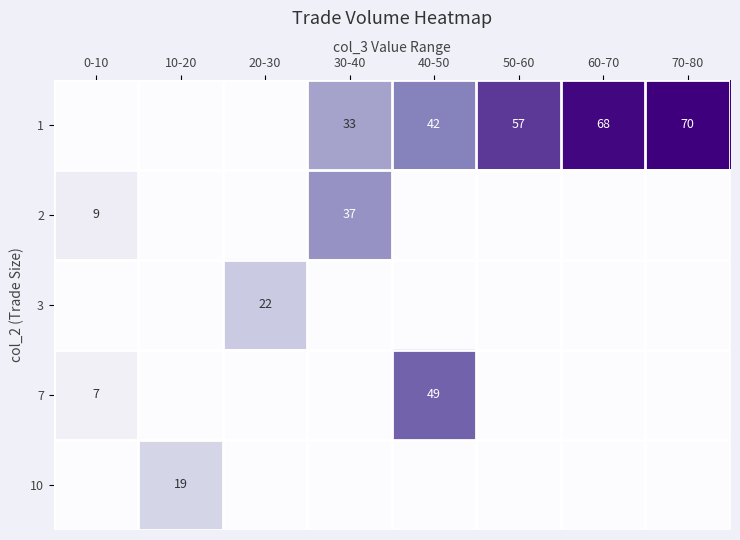

At which category is the sum across all series the highest?

40-50